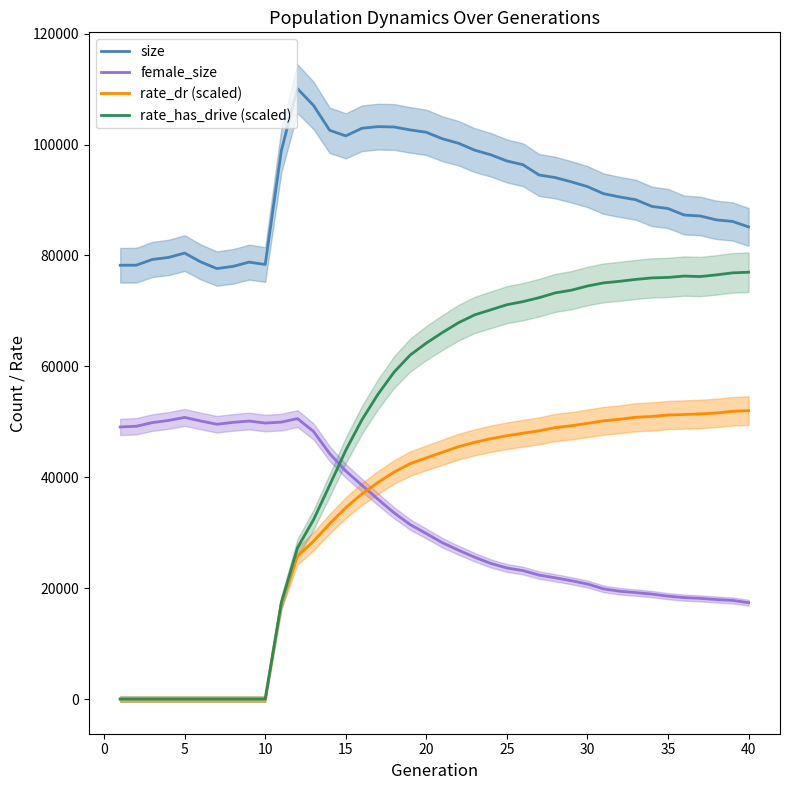

What is the minimum value for size?

77632.0